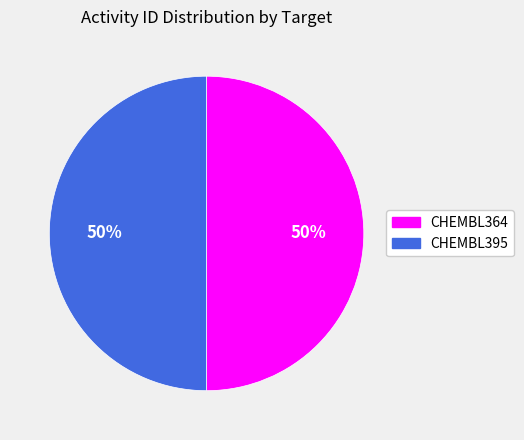

To the nearest percent, what percentage of the pie is CHEMBL364?

50%